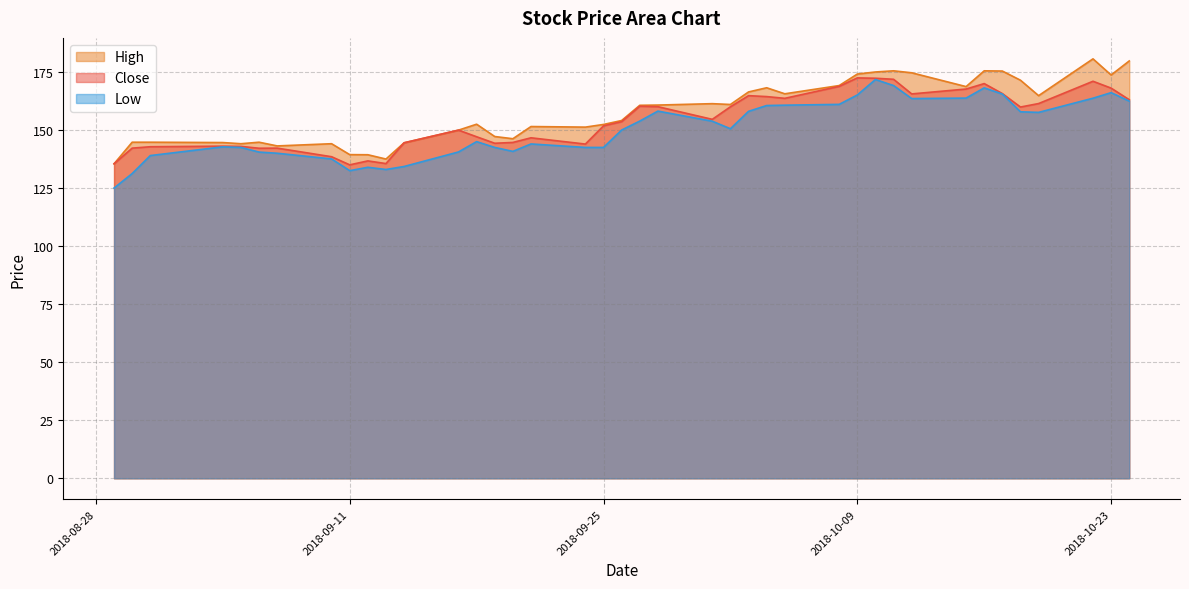

Does the chart display data point markers on the line(s)?

No